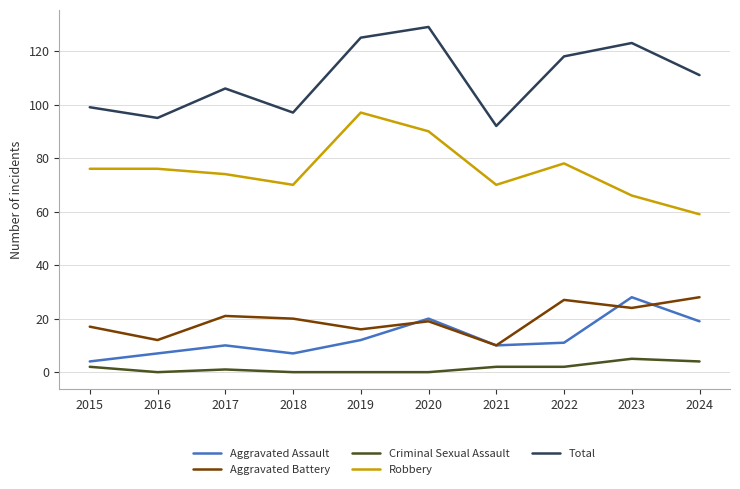

What is the spread (max minus min) of values at 2019?

125